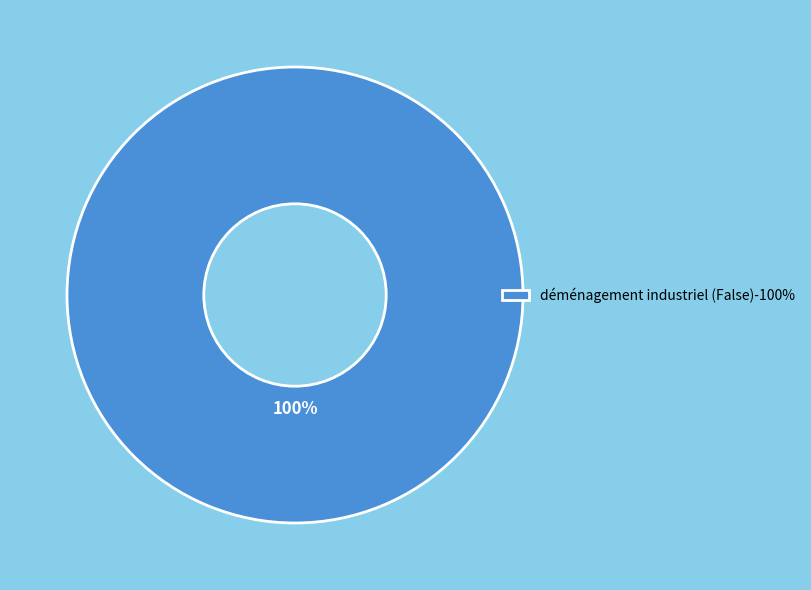

Is there a majority slice in this chart?

Yes